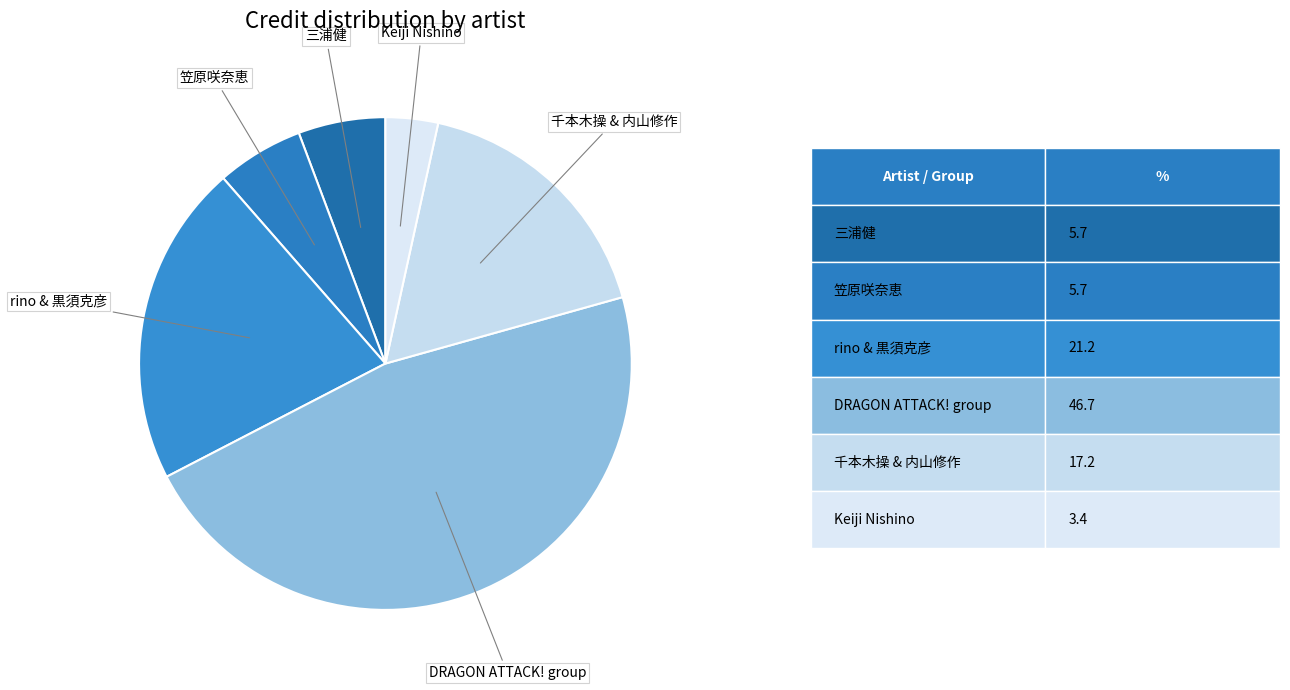

How many slices are in this pie chart?

6